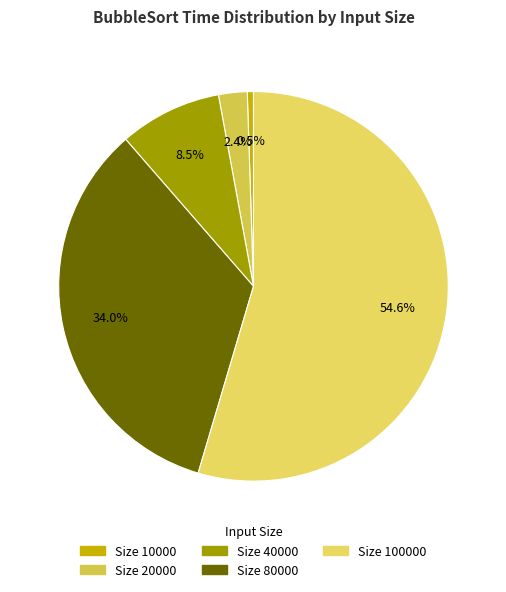

How many segments does this pie chart have?

5